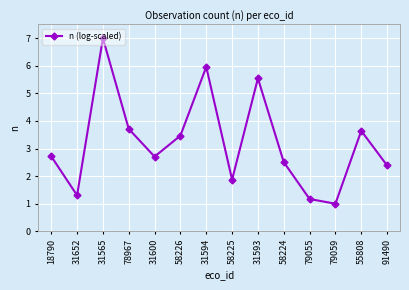

What is the maximum value shown in the chart?

7.0